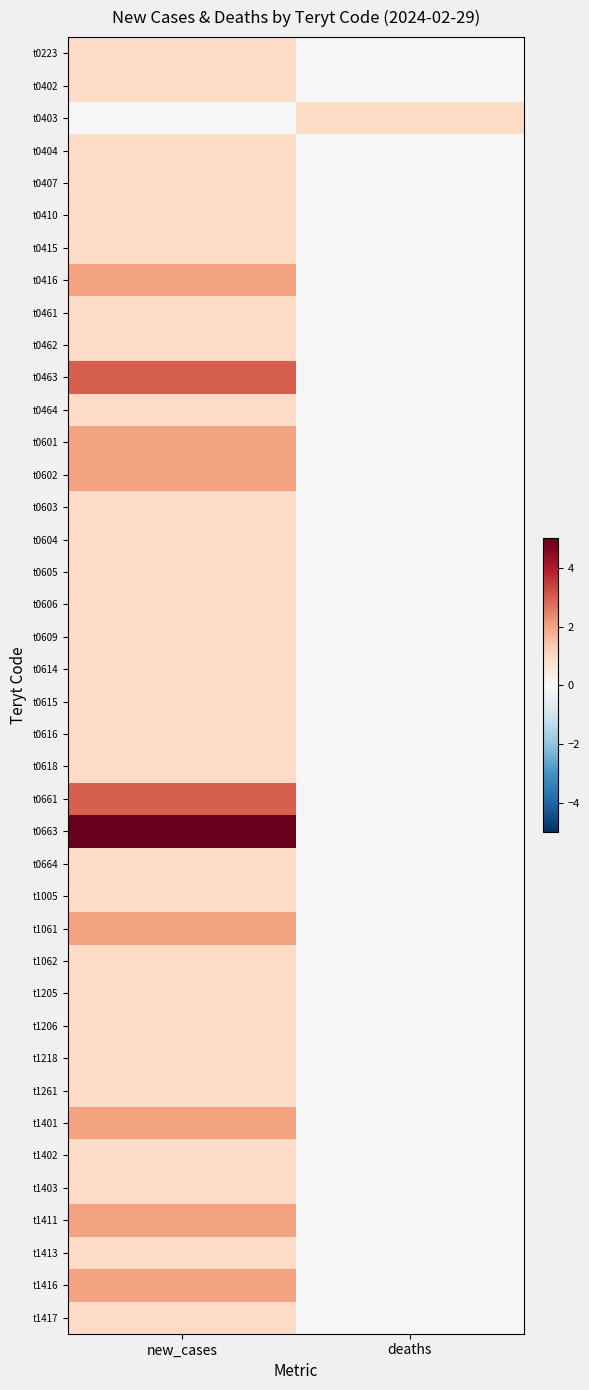

Rank the series at deaths from highest to lowest value.

t0403, t0223, t0402, t0404, t0407, t0410, t0415, t0416, t0461, t0462, t0463, t0464, t0601, t0602, t0603, t0604, t0605, t0606, t0609, t0614, t0615, t0616, t0618, t0661, t0663, t0664, t1005, t1061, t1062, t1205, t1206, t1218, t1261, t1401, t1402, t1403, t1411, t1413, t1416, t1417